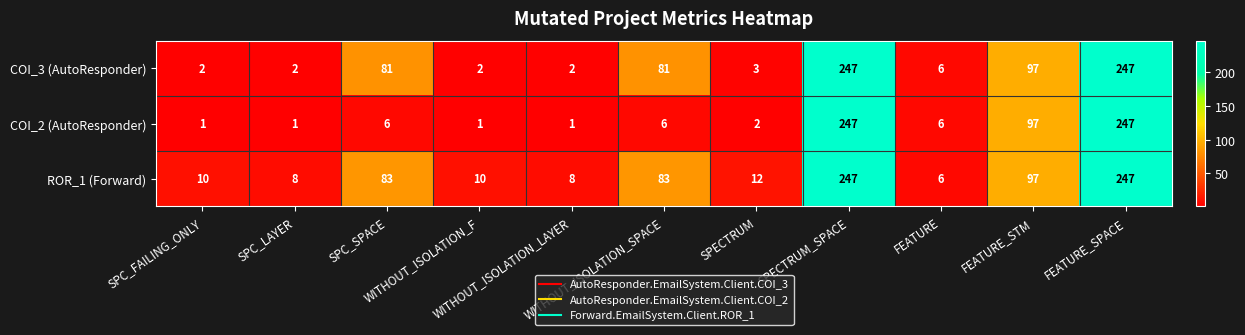

Which series has the largest total across all categories?

ROR_1 (Forward)